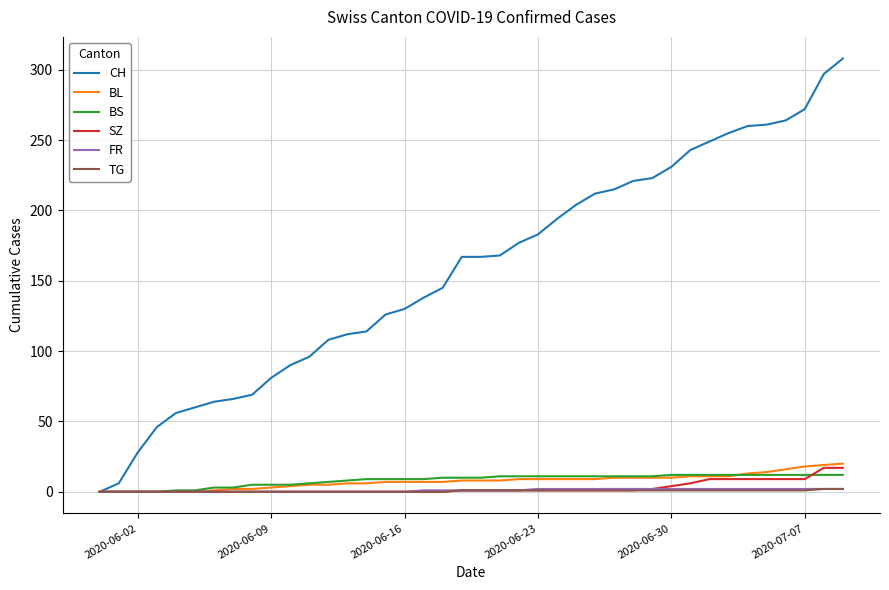

What is the maximum value shown in the chart?

308